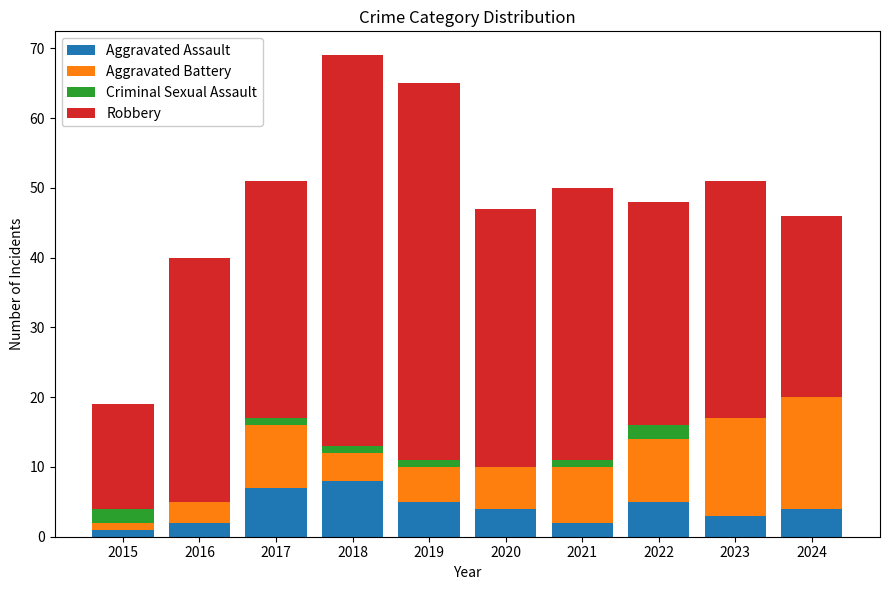

Is it true that Aggravated Assault equals 2 at 2016?

True